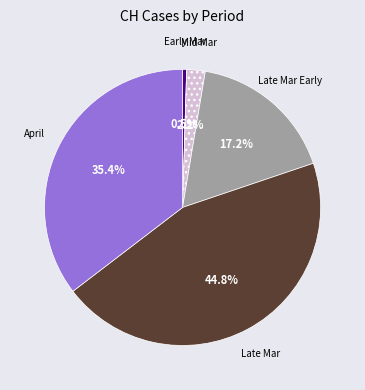

How many slices are in this pie chart?

5